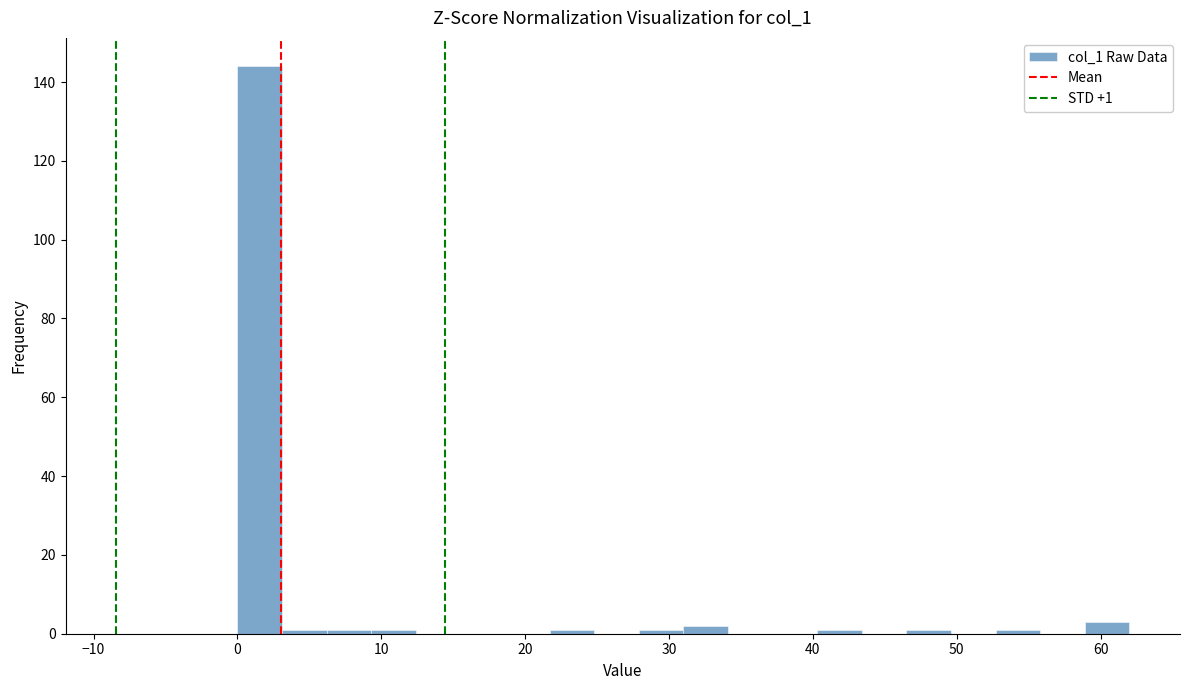

Around what value on the x-axis is the tallest bar? Give the approximate position of its centre, as read against the axis.

2